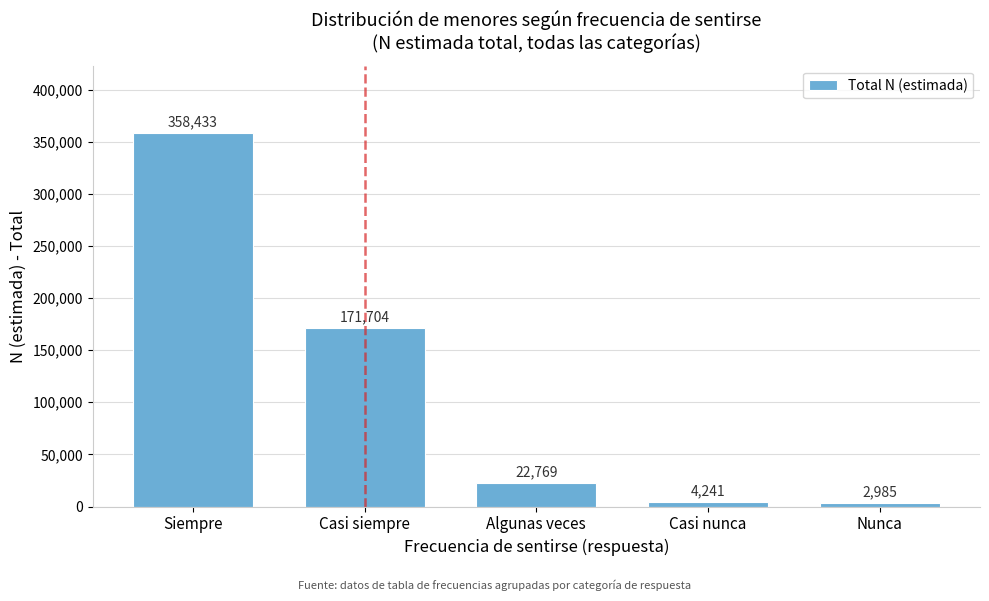

Reading left to right, what are all the values shown in this chart?

Siempre=358433	Casi siempre=171704	Algunas veces=22769	Casi nunca=4241	Nunca=2985